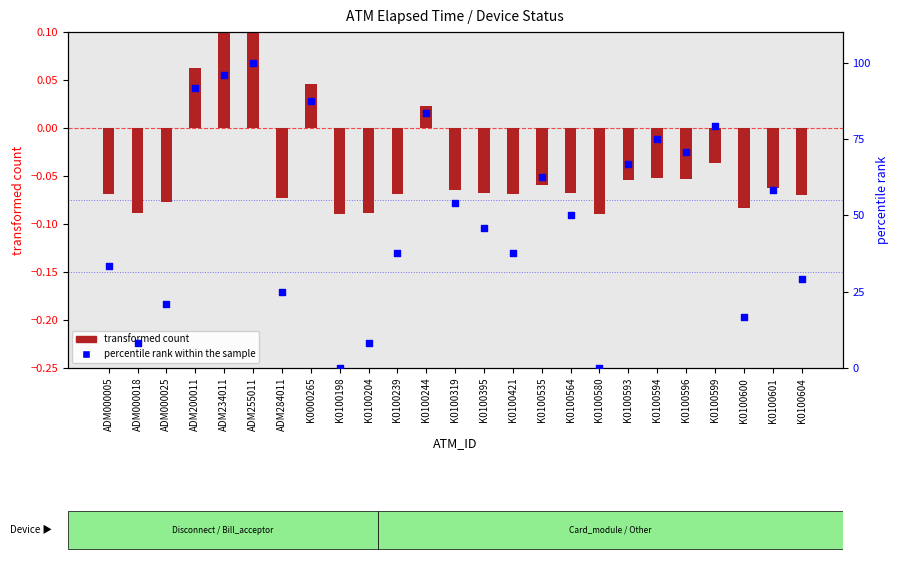

Which series contains the lowest Y value?

transformed count